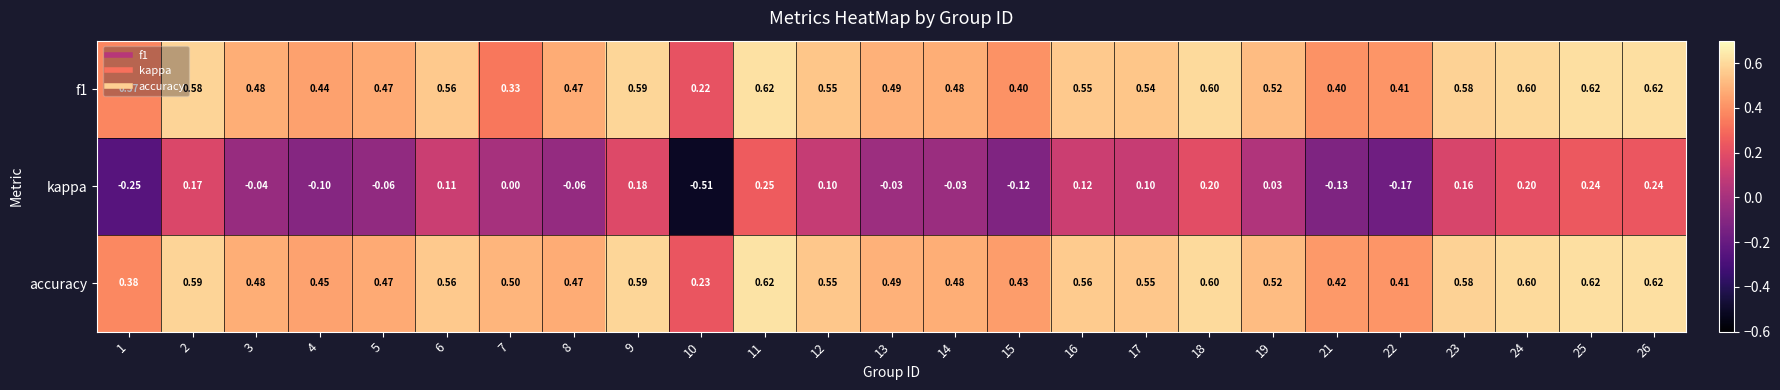

At which category is the sum across all series the highest?

11